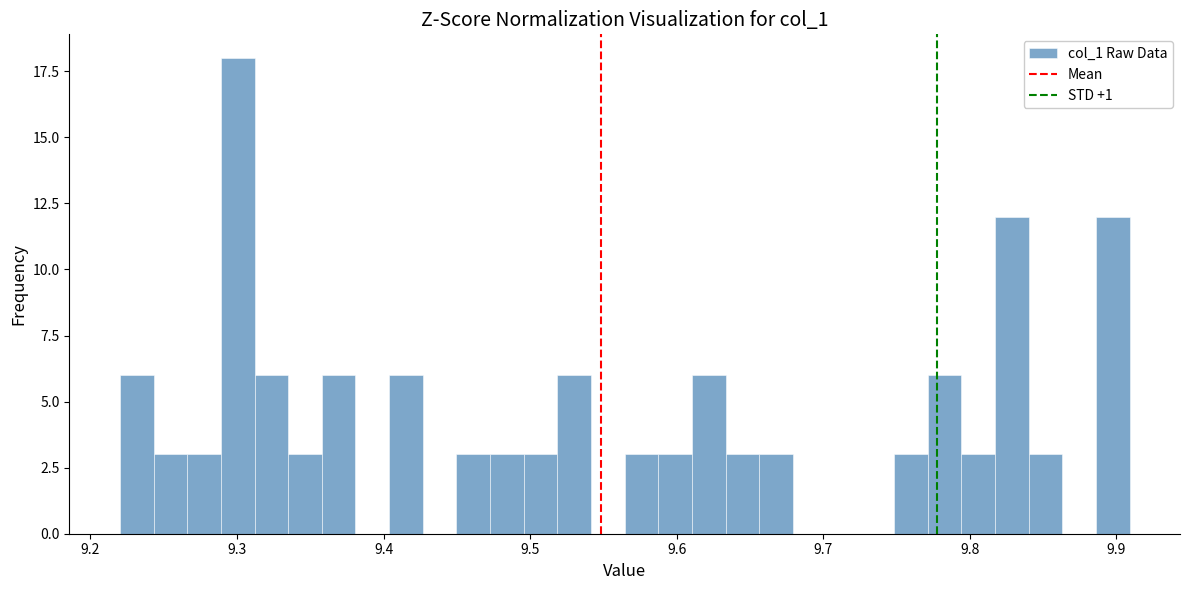

Read against the x-axis, roughly where is the centre of the tallest bar?

9.30